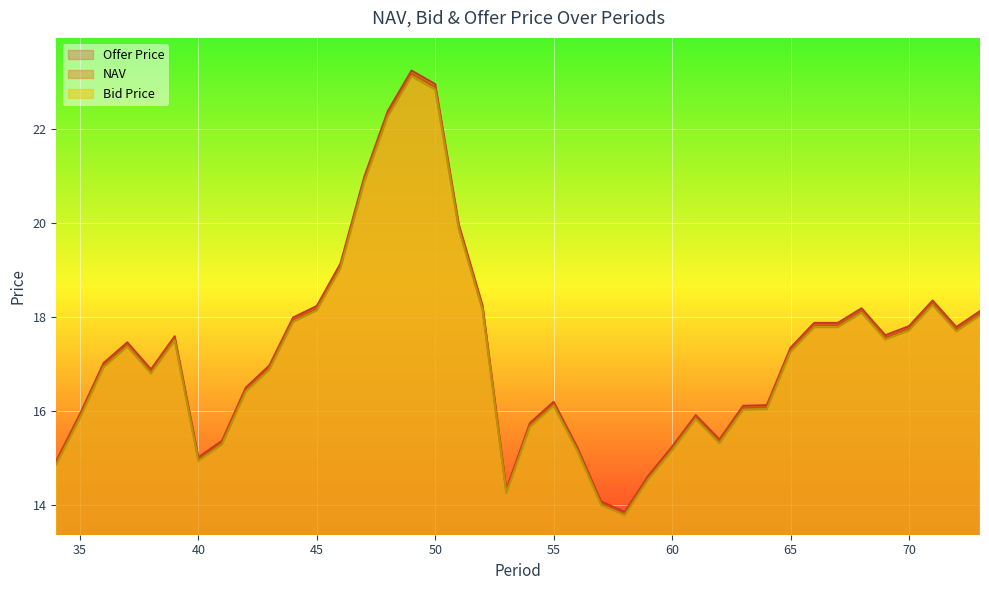

Rank the categories by Bid Price value from highest to lowest.

49, 50, 48, 47, 51, 46, 71, 52, 45, 68, 73, 44, 67, 66, 70, 72, 69, 39, 37, 65, 36, 43, 38, 42, 55, 64, 63, 35, 61, 54, 62, 41, 60, 56, 40, 34, 59, 53, 57, 58